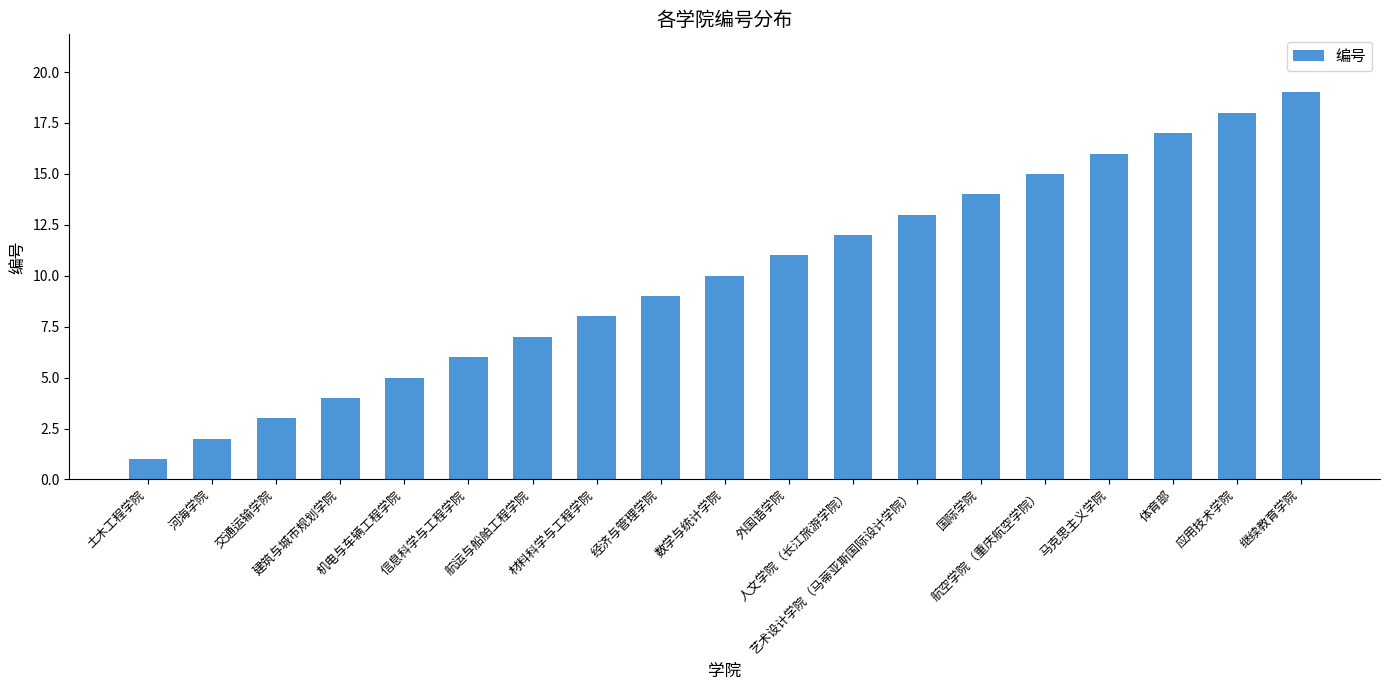

How many values are below 10?

9